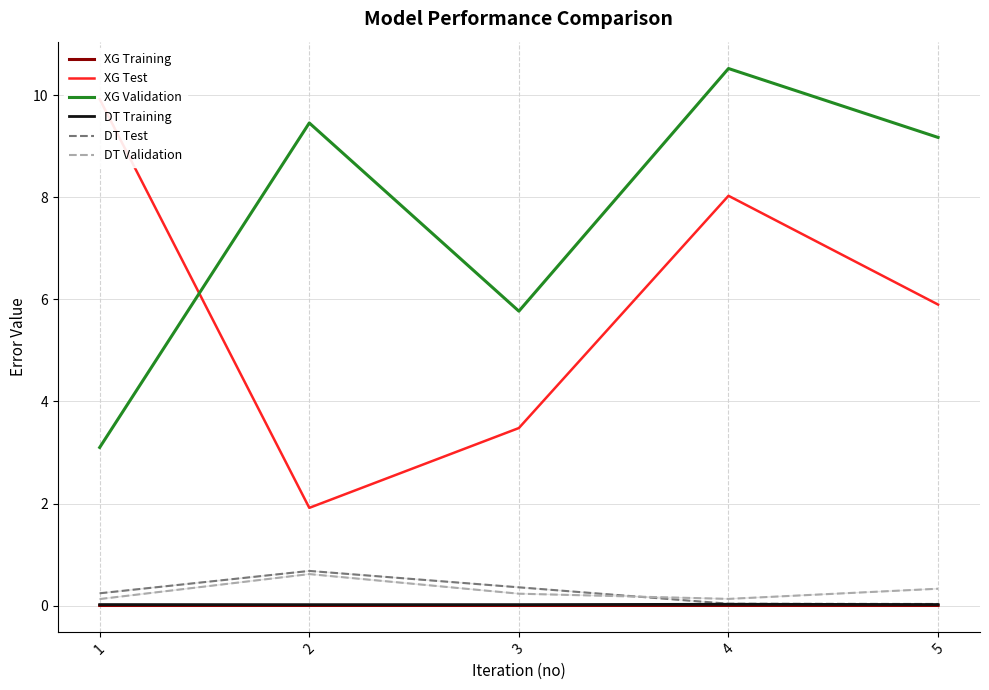

Which series ends up on top after the final intersection of DT Test and DT Validation?

DT Validation